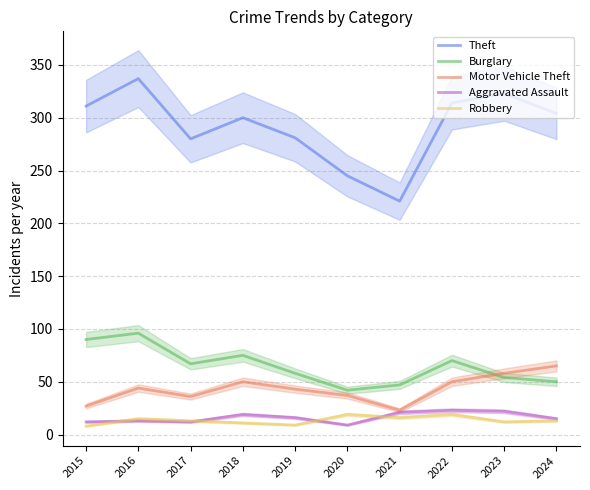

At which label does Theft reach its minimum?

2021